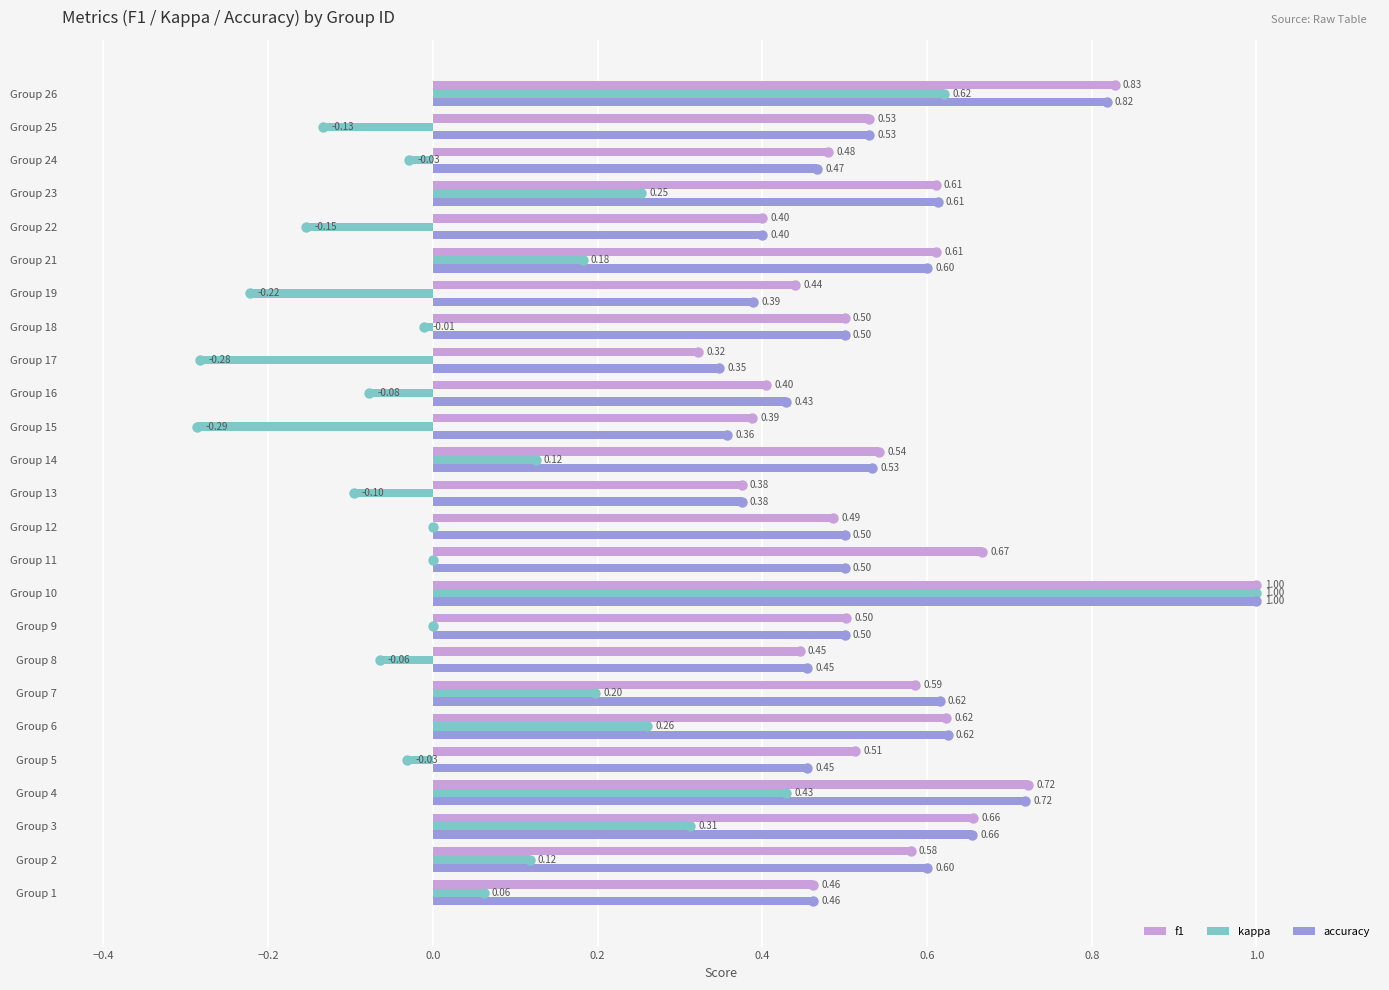

What is the sum of all kappa values?

2.2